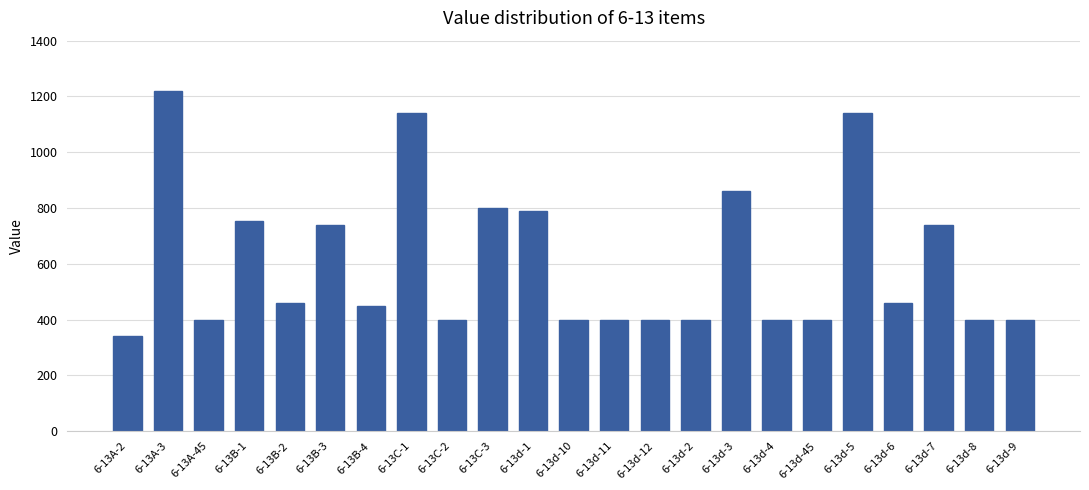

The value at 6-13d-7 is 740.0. True or false?

True